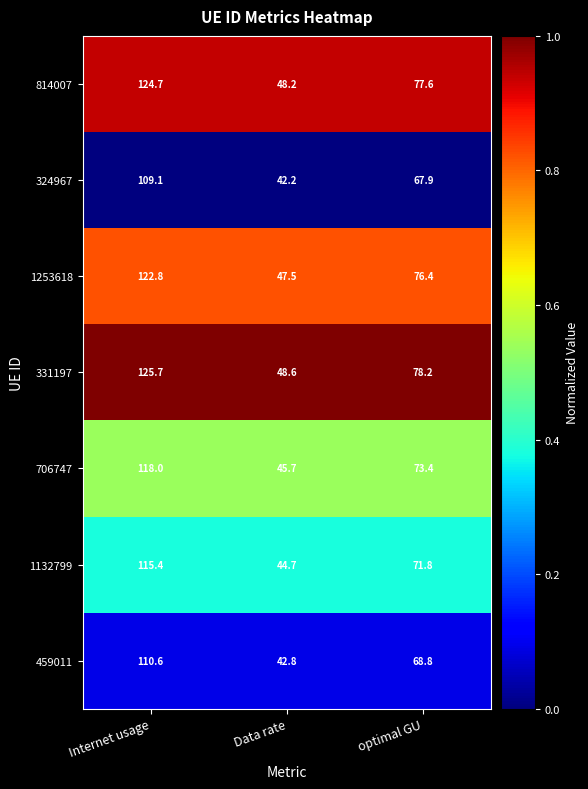

Is it true that 706747 equals 45.7 at Data rate?

True